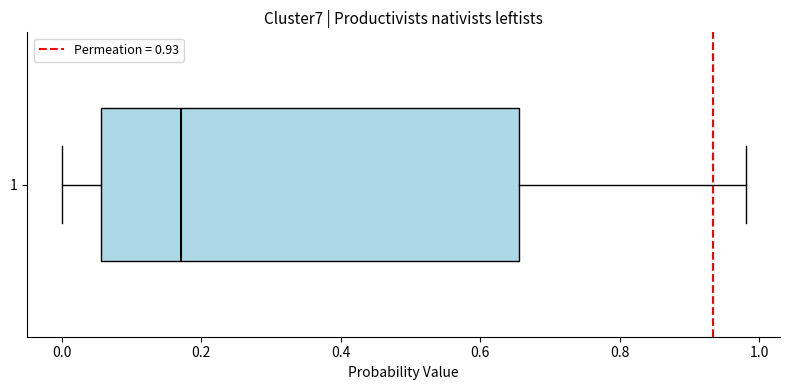

Read this box plot against the x-axis: the position of the median line, the range covered by the box, and the ends of both whiskers. The values are not printed on the chart, so give them approximately, as read against the axis.

median 0.18, box 0.06 to 0.66, whiskers 0.00 to 0.98